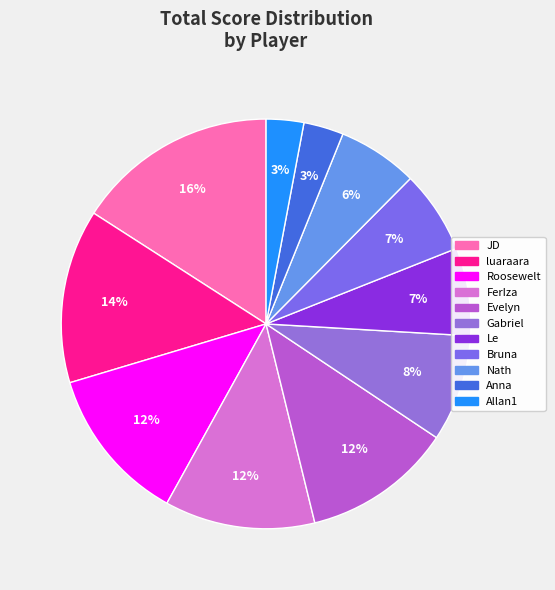

What portion of the pie excludes Roosewelt?

87.7%